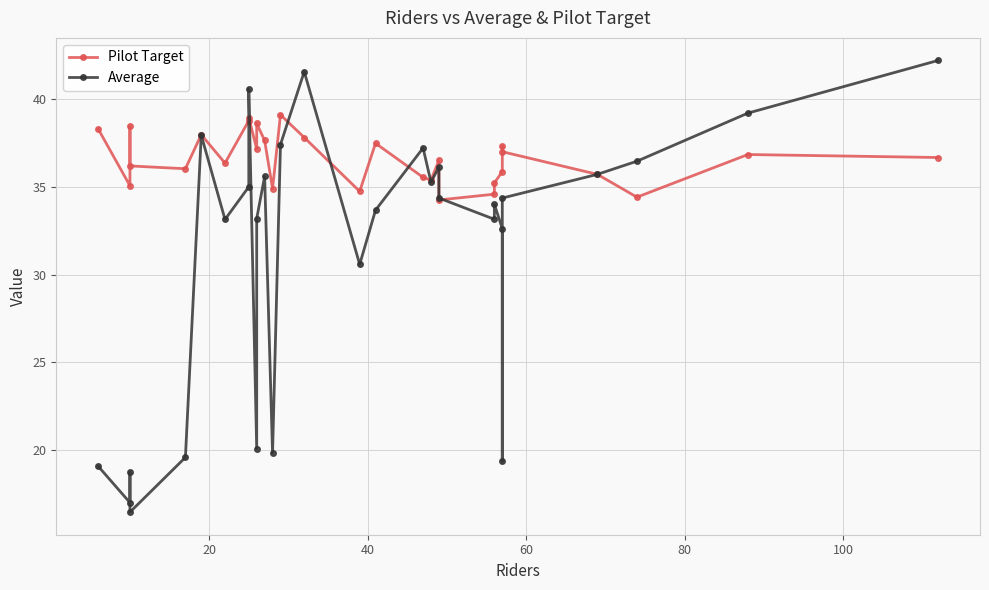

What is the average value of the Average series?

31.3